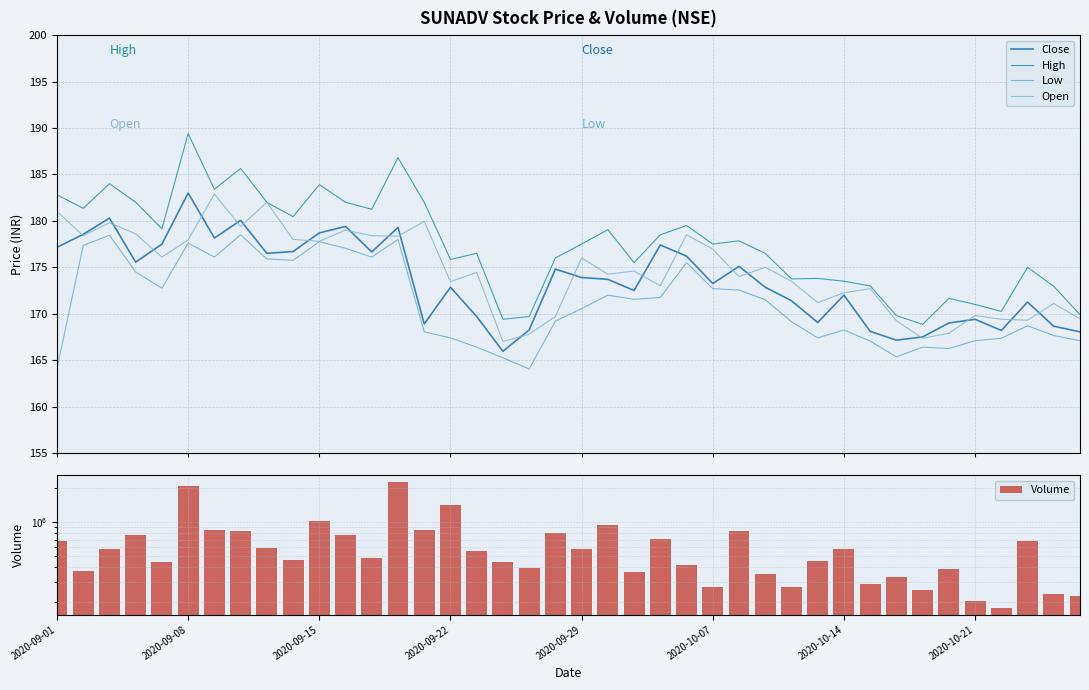

Rank the series at 14 from highest to lowest value.

Volume, High, Open, Close, Low